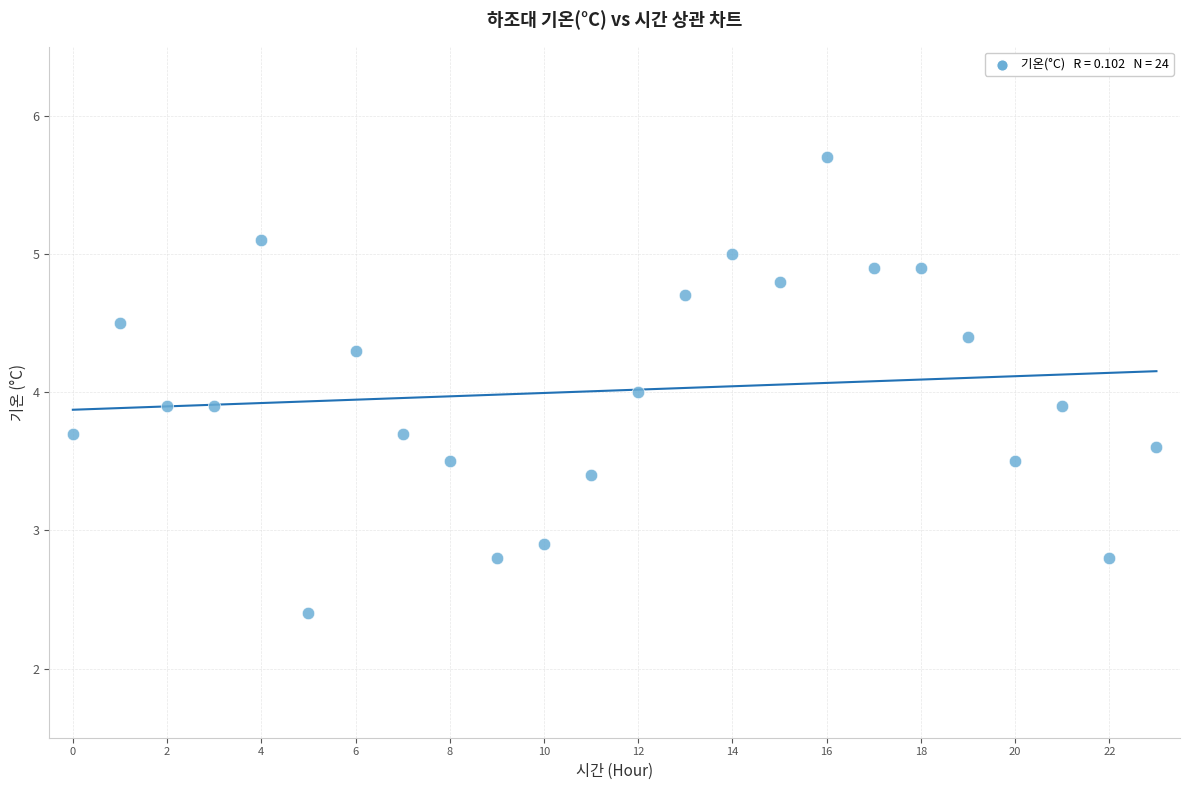

What is the range of Y values (max minus min)?

3.3